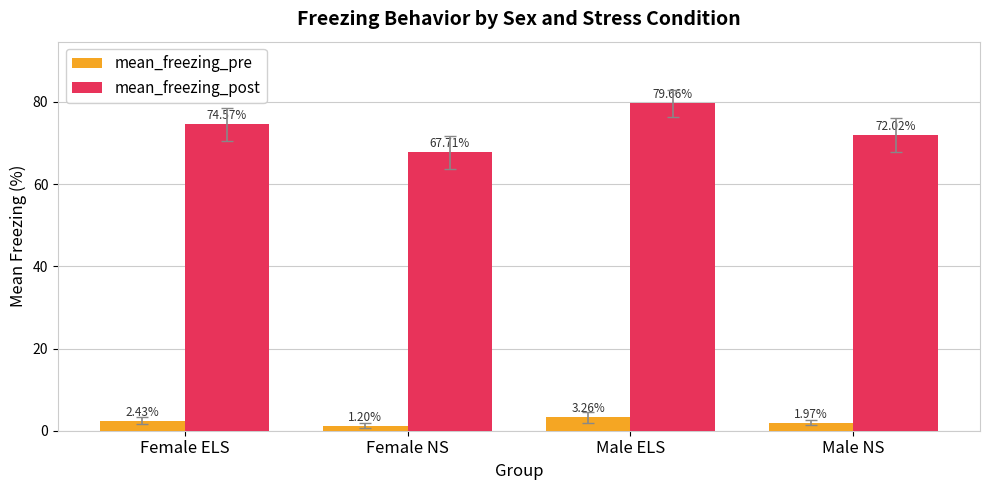

What is the total value across all series at Male ELS?

82.9